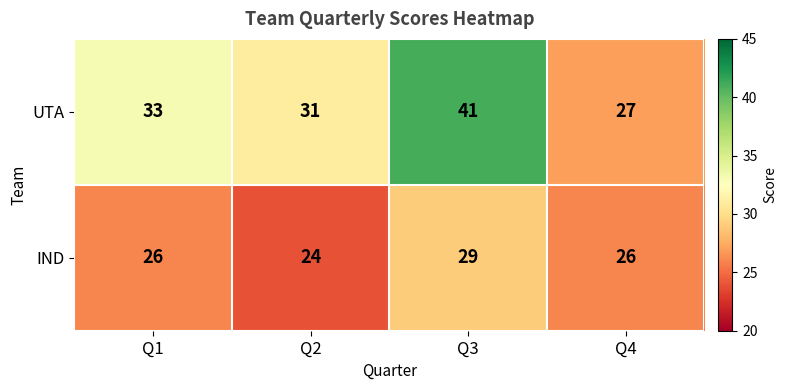

Which series has the widest spread of values?

UTA